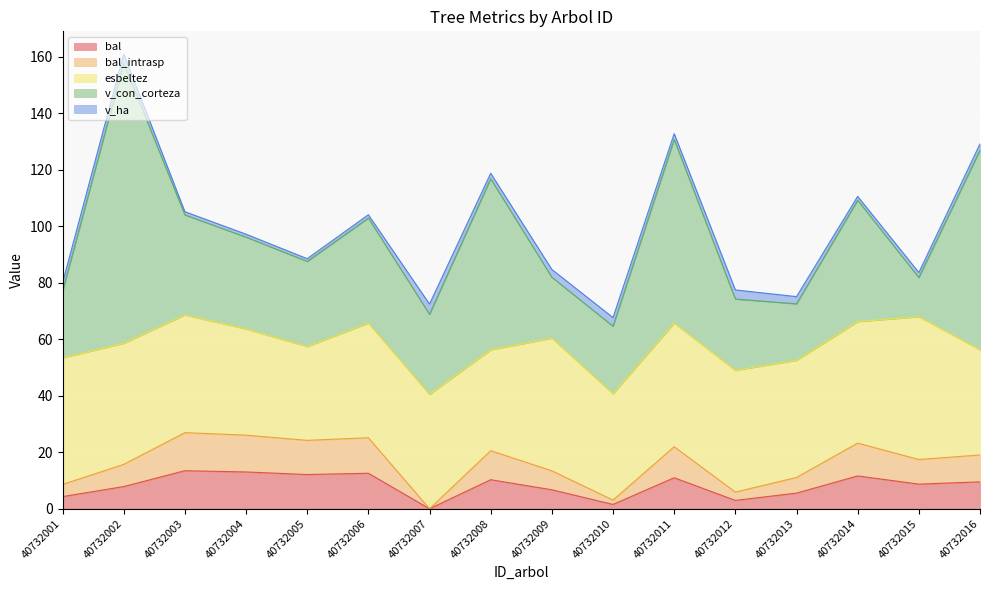

Rank the series by their maximum value, from highest to lowest.

v_con_corteza, esbeltez, bal, bal_intrasp, v_ha